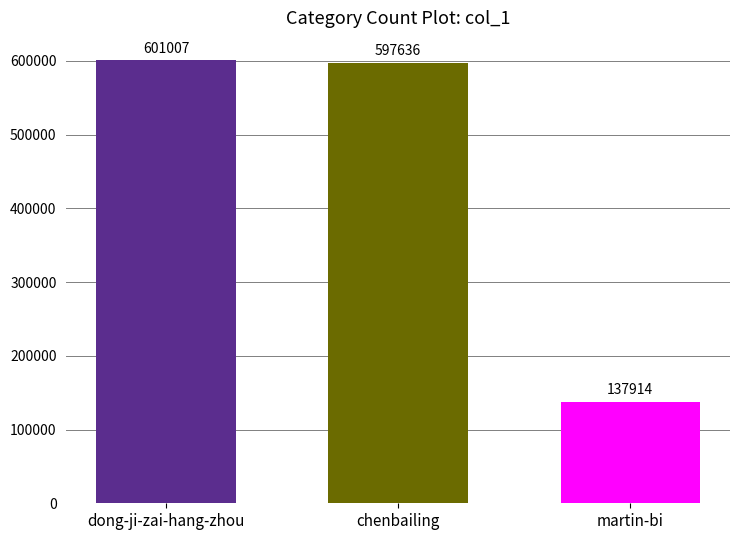

The chart shows a value of 137914 at martin-bi. True or false?

True